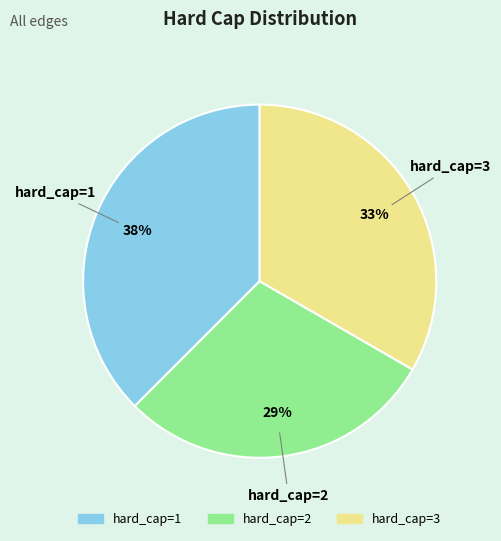

True or false: hard_cap=2 accounts for 29% of the total.

True